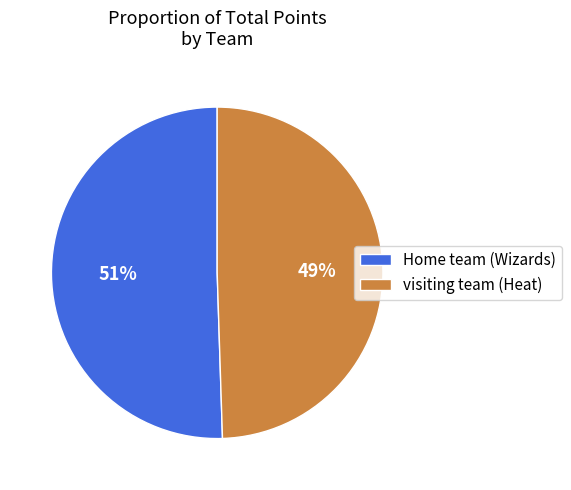

To the nearest percent, what percentage of the pie is visiting team (Heat)?

49%